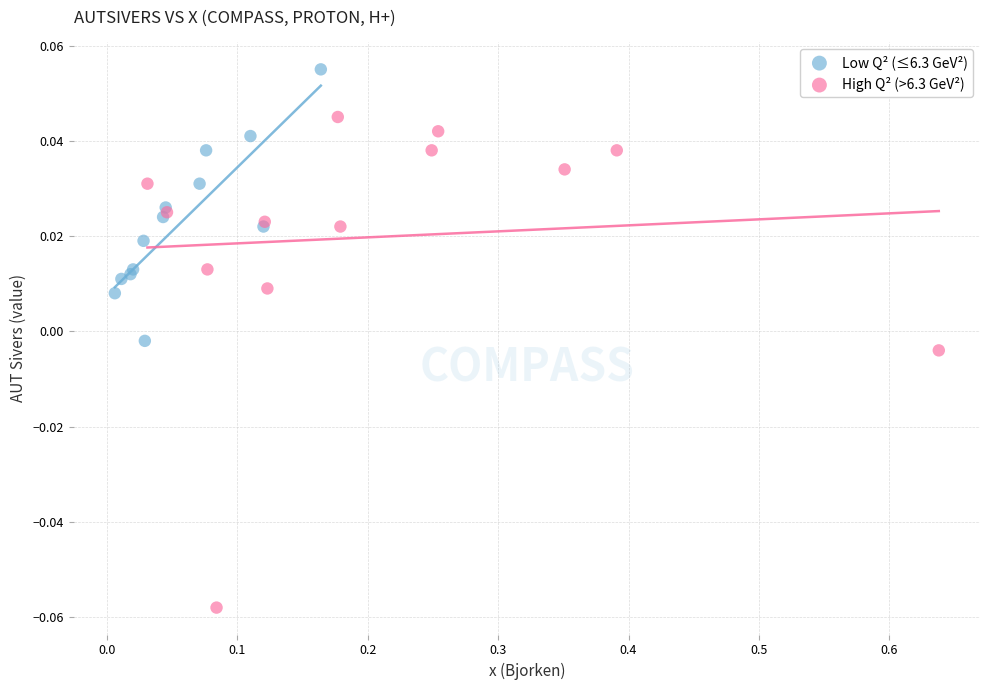

Which series contains the highest Y value?

Low Q² (≤6.3 GeV²)